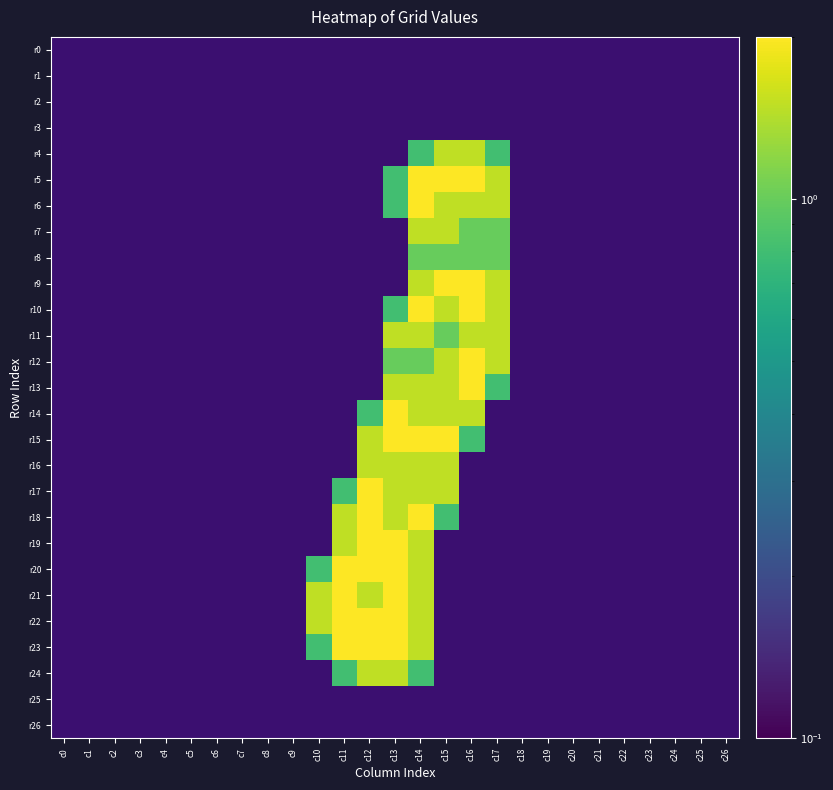

Count the number of data series in this chart.

27